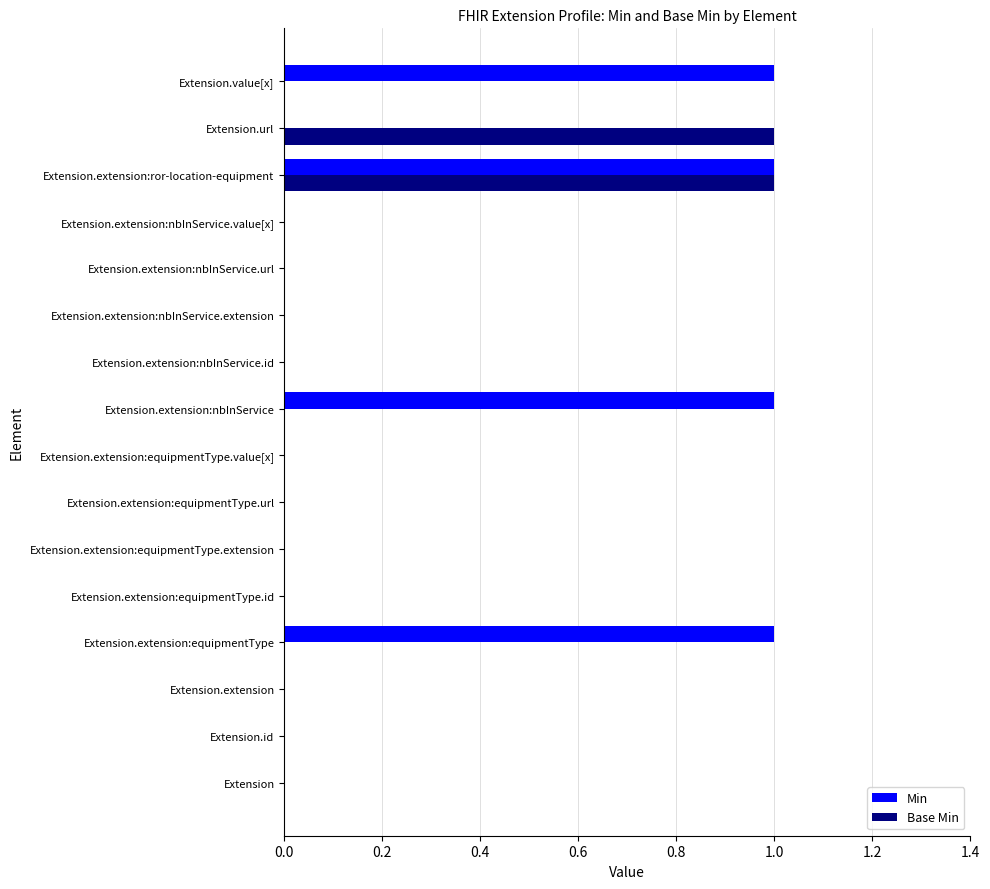

Which series has the largest total across all categories?

Min